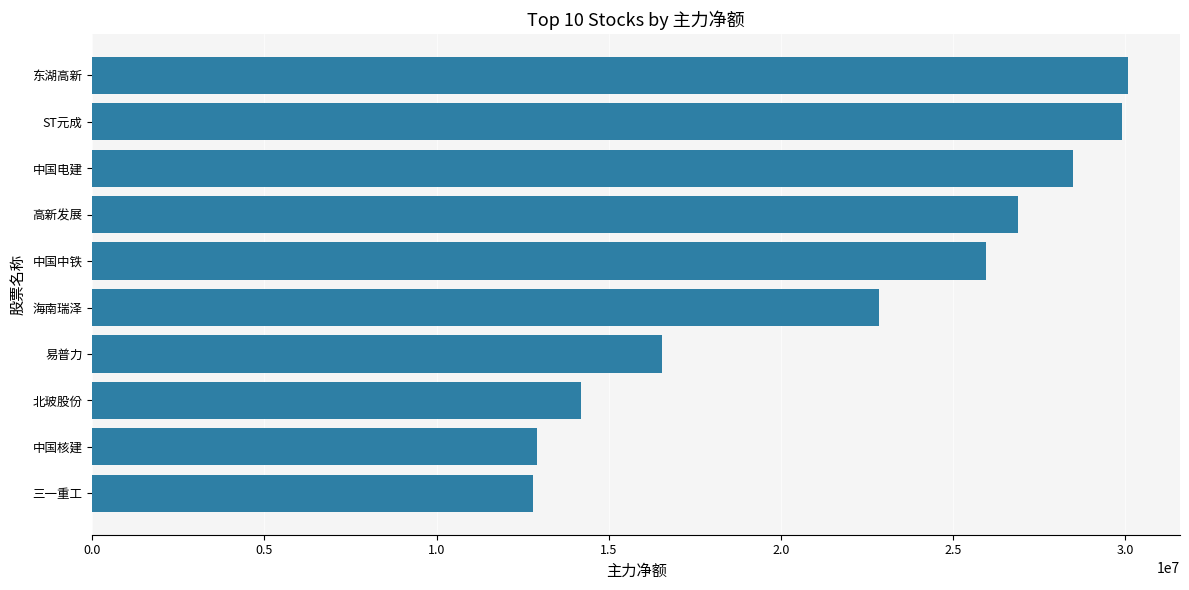

What is the difference between the maximum and second lowest values?

17177208